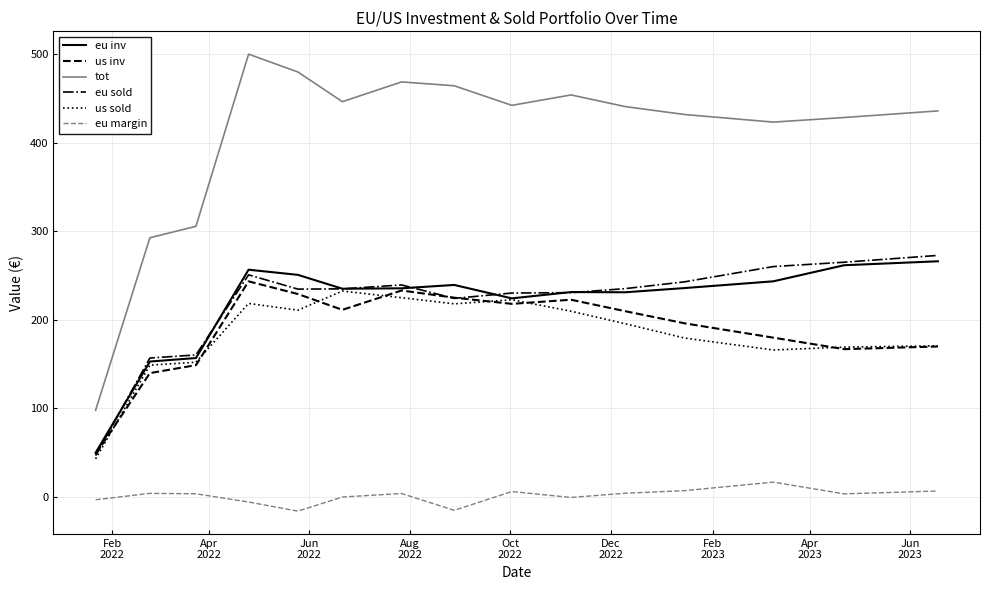

True or false: eu sold and tot intersect in this chart.

False